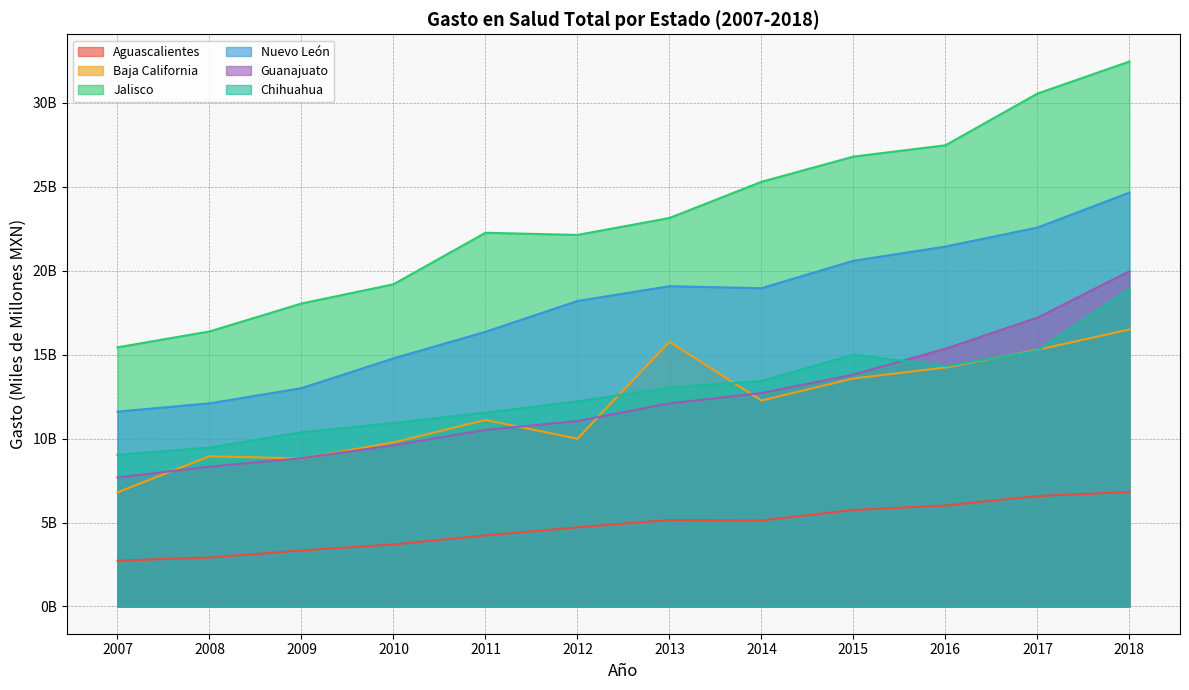

What is the minimum value shown in the chart?

2.7